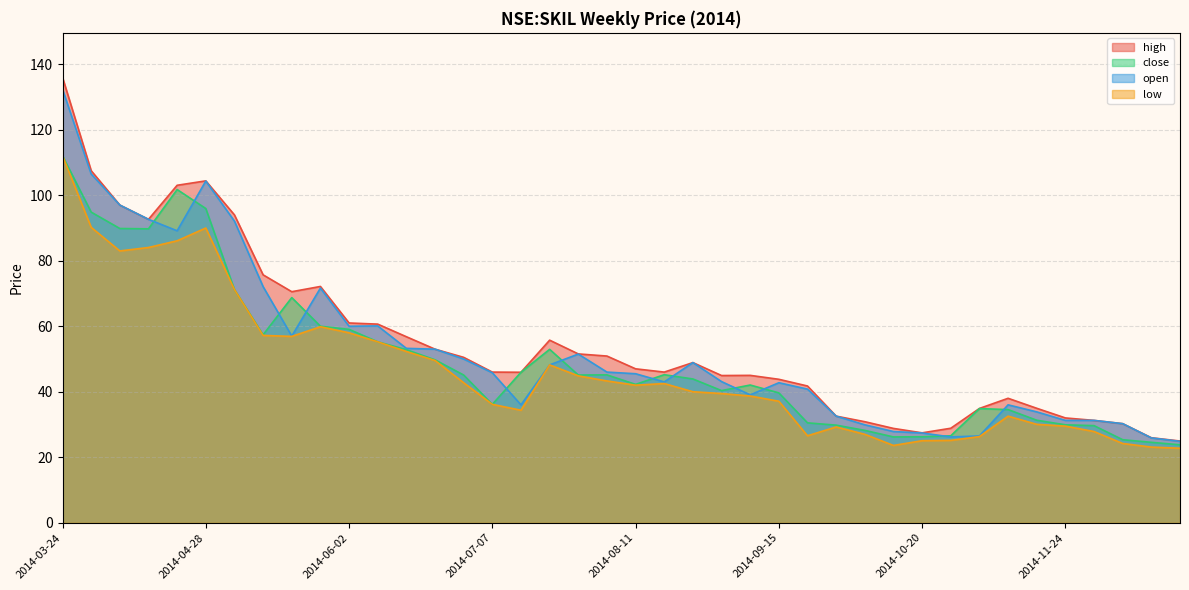

Is the value of high at 2014-03-31 greater than the value of close at 2014-11-17?

Yes